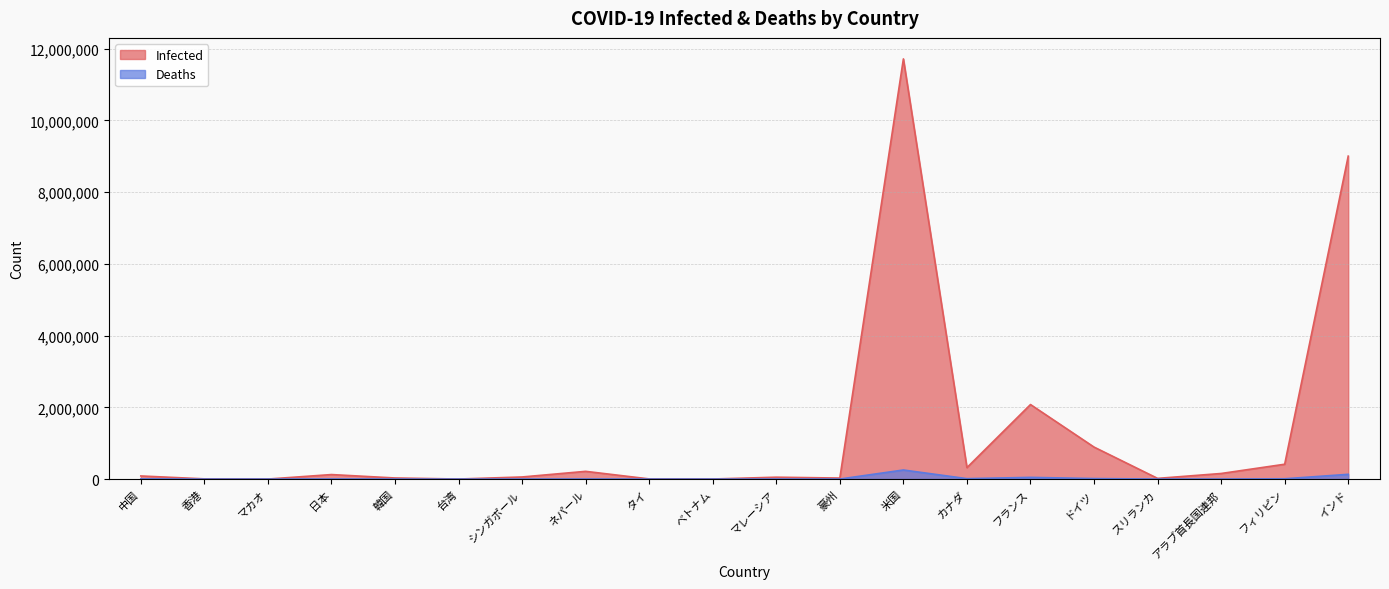

Does the chart display data point markers on the line(s)?

No